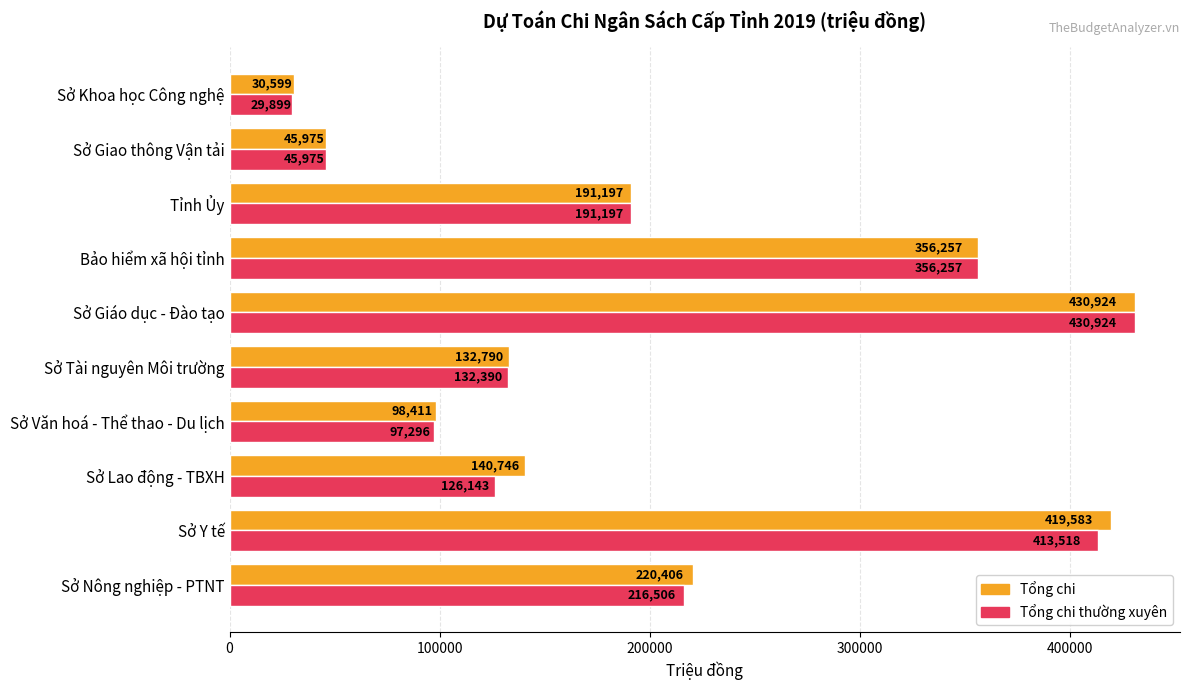

Which series has the largest range (max minus min)?

Tổng chi thường xuyên